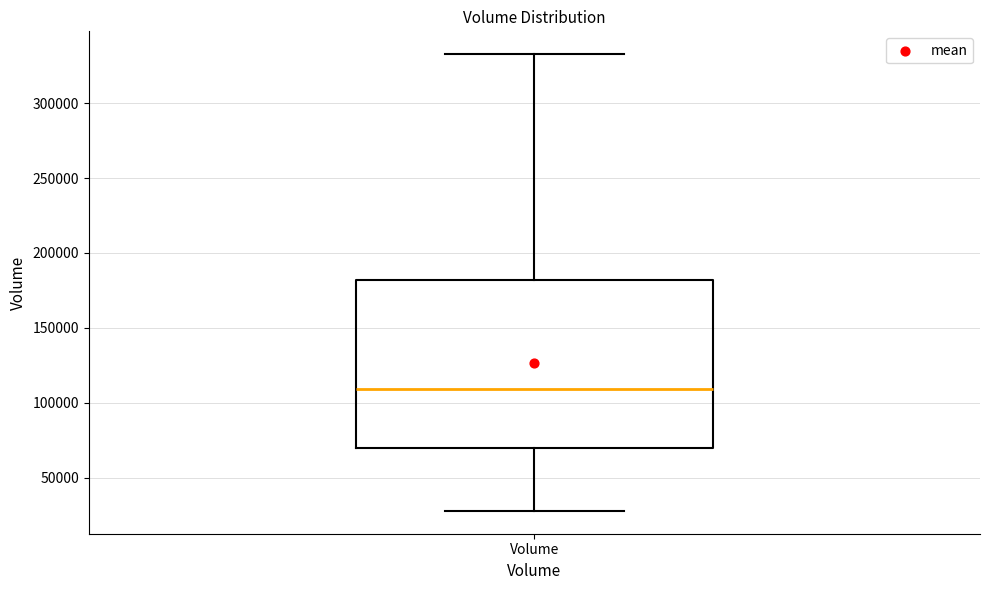

Transcribe this box plot: give where the median line is, the range the box spans, and where the two whiskers end, as read against the y-axis. The values are not printed on the chart, so give them approximately, as read against the axis.

median 110000, box 70000 to 180000, whiskers 30000 to 335000